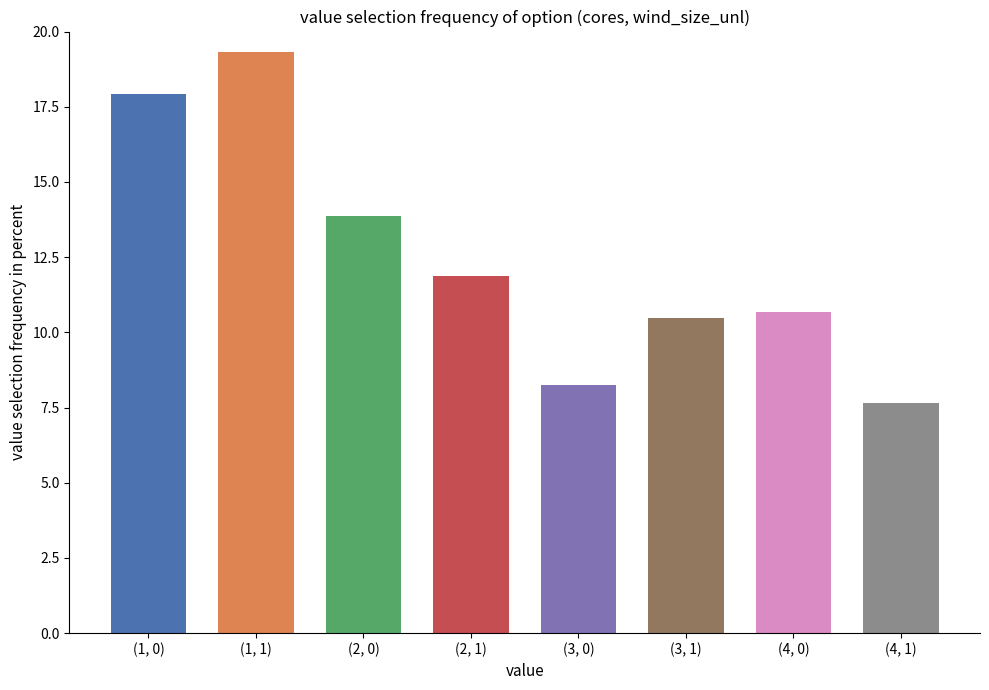

What is the greatest value displayed?

19